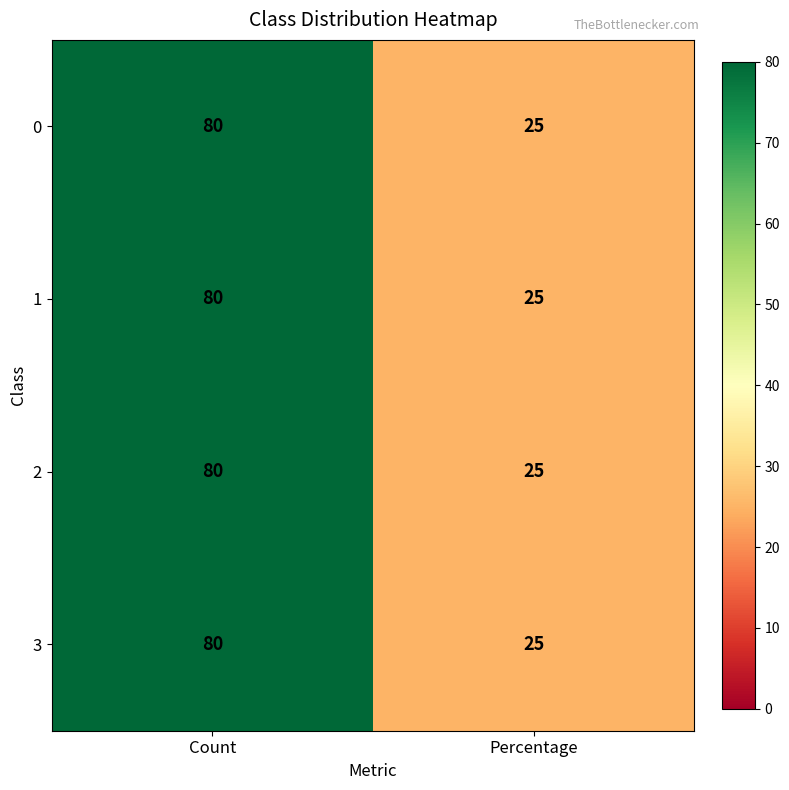

List the labels in order of 3 value, smallest first.

Percentage, Count